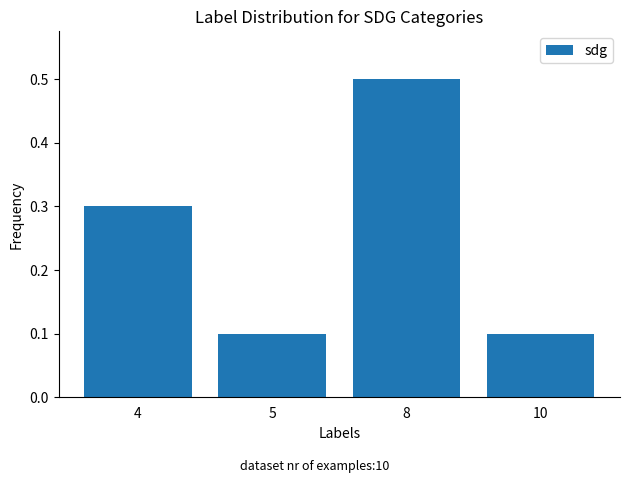

What is the greatest value displayed?

0.5